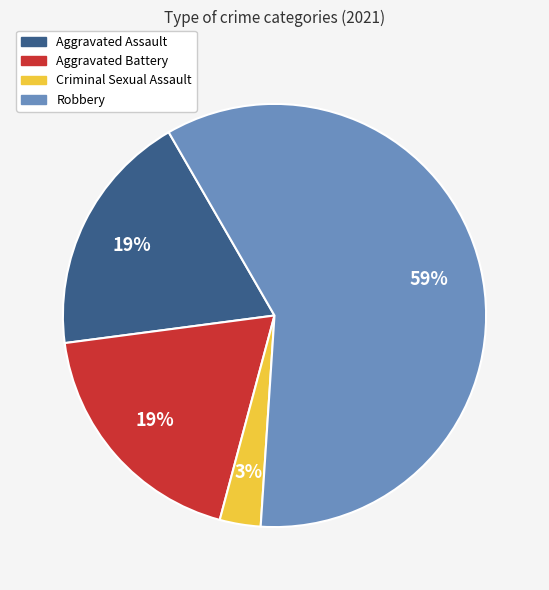

Which category accounts for the majority?

Robbery